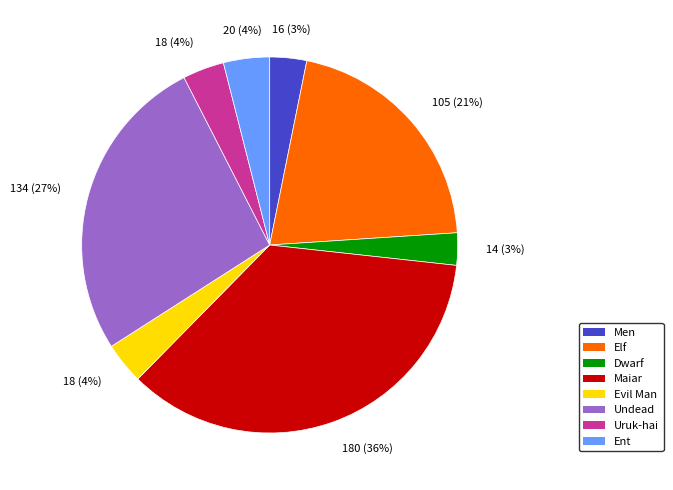

To the nearest percent, what portion does Ent represent?

4%